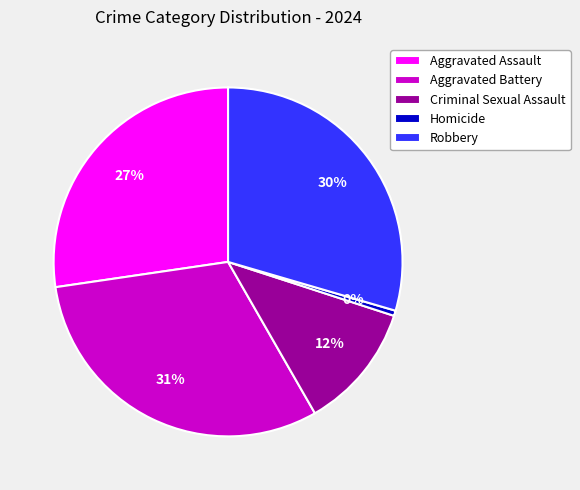

Rank the categories by value from highest to lowest.

Aggravated Battery, Robbery, Aggravated Assault, Criminal Sexual Assault, Homicide